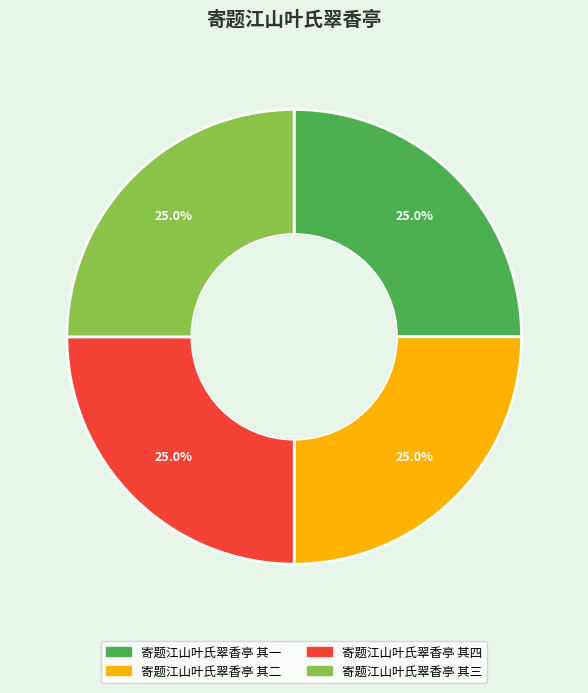

Approximately how many times larger is the value at 寄题江山叶氏翠香亭 其三 compared to 寄题江山叶氏翠香亭 其二?

1.0